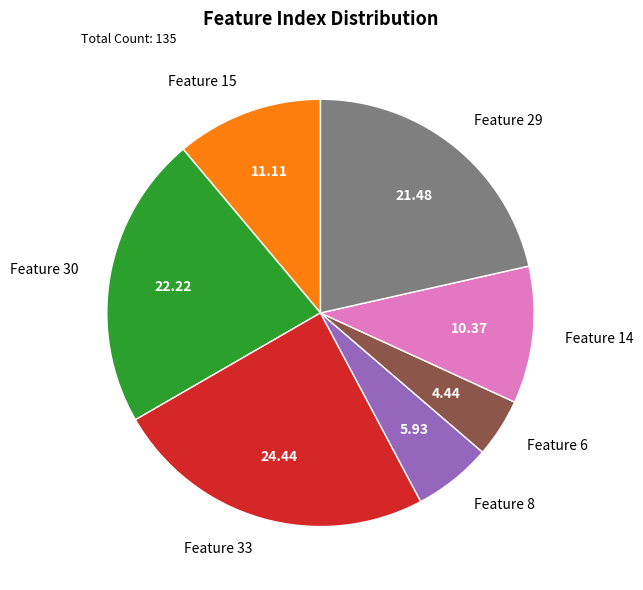

Do Feature 15 and Feature 6 together represent more than half of the pie?

No